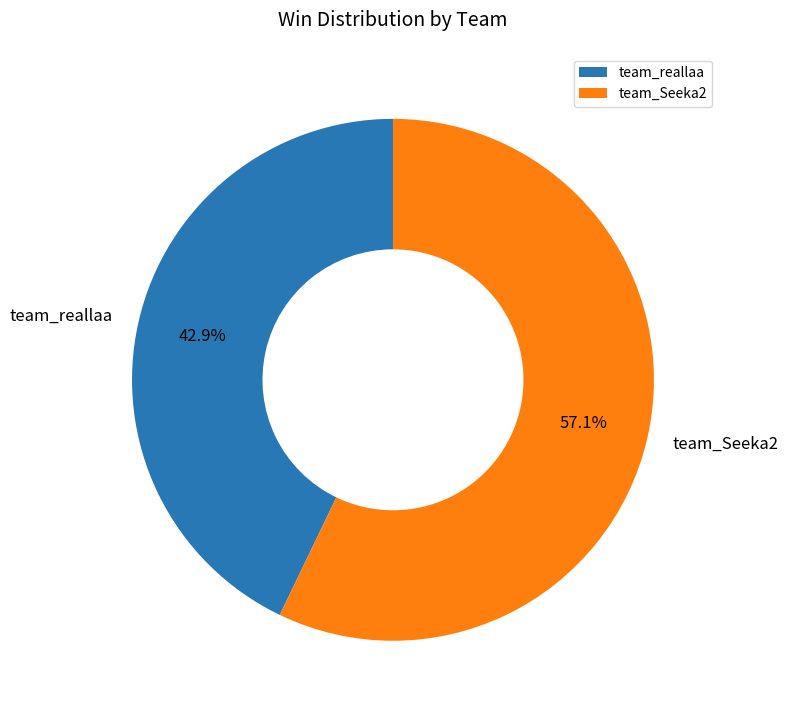

What percentage is the team_reallaa slice, to the nearest percent?

43%